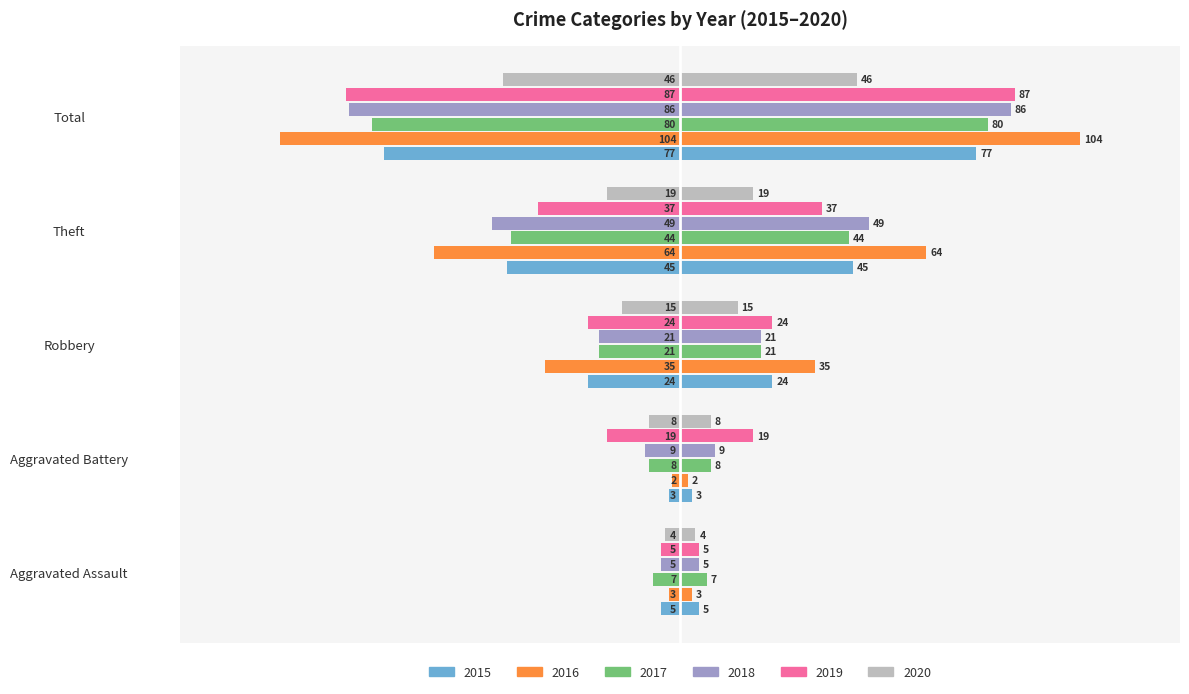

How many groups of bars are there?

5